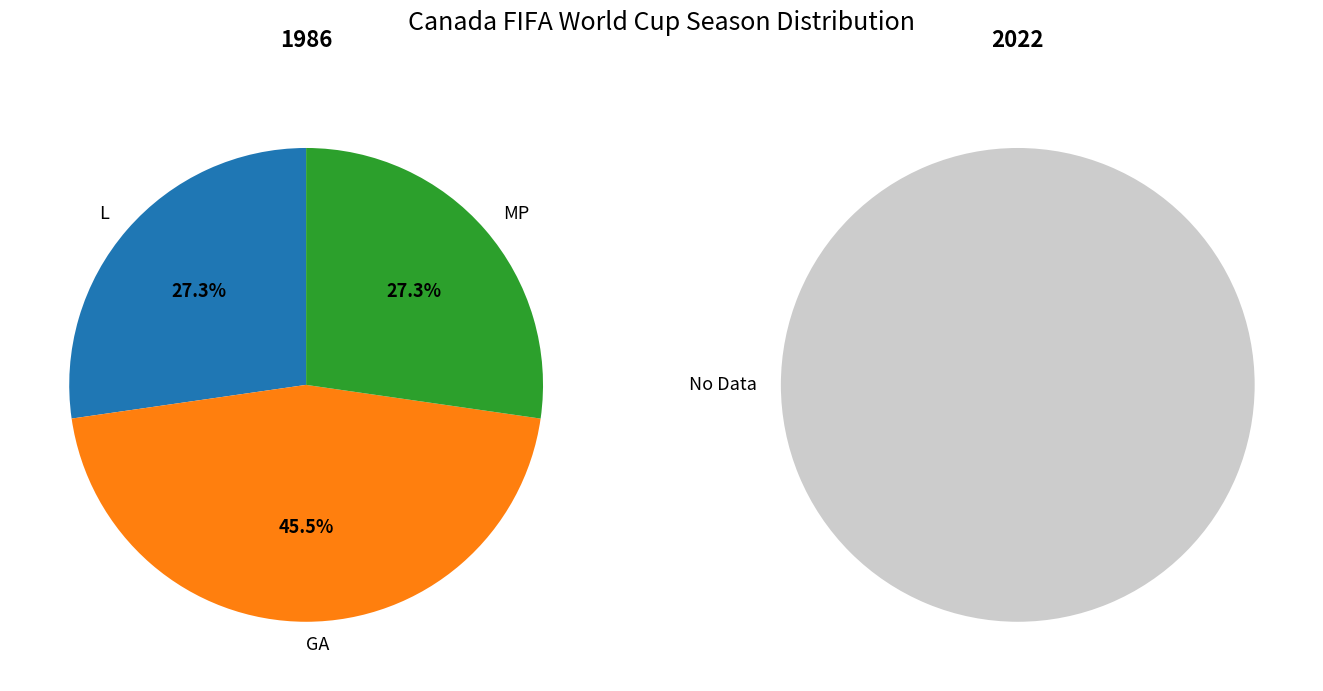

Is there a majority slice in this chart?

Yes